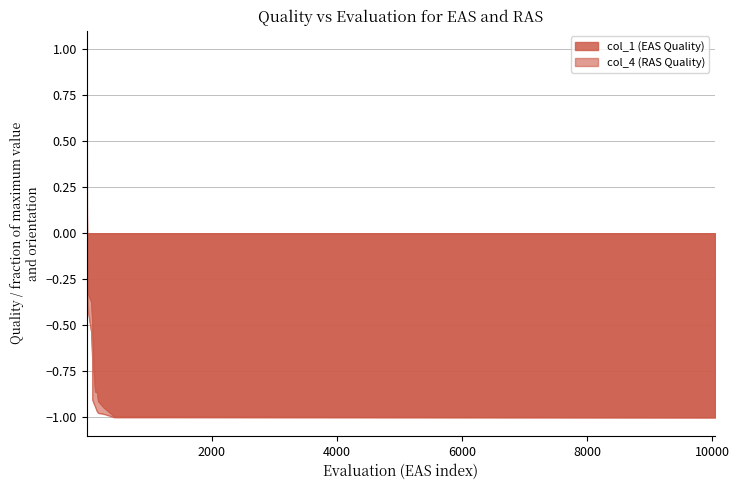

List the labels in order of col_4 value, largest first.

1, 3, 4, 5, 7, 27, 78, 96, 98, 115, 139, 168, 188, 278, 446, 10042